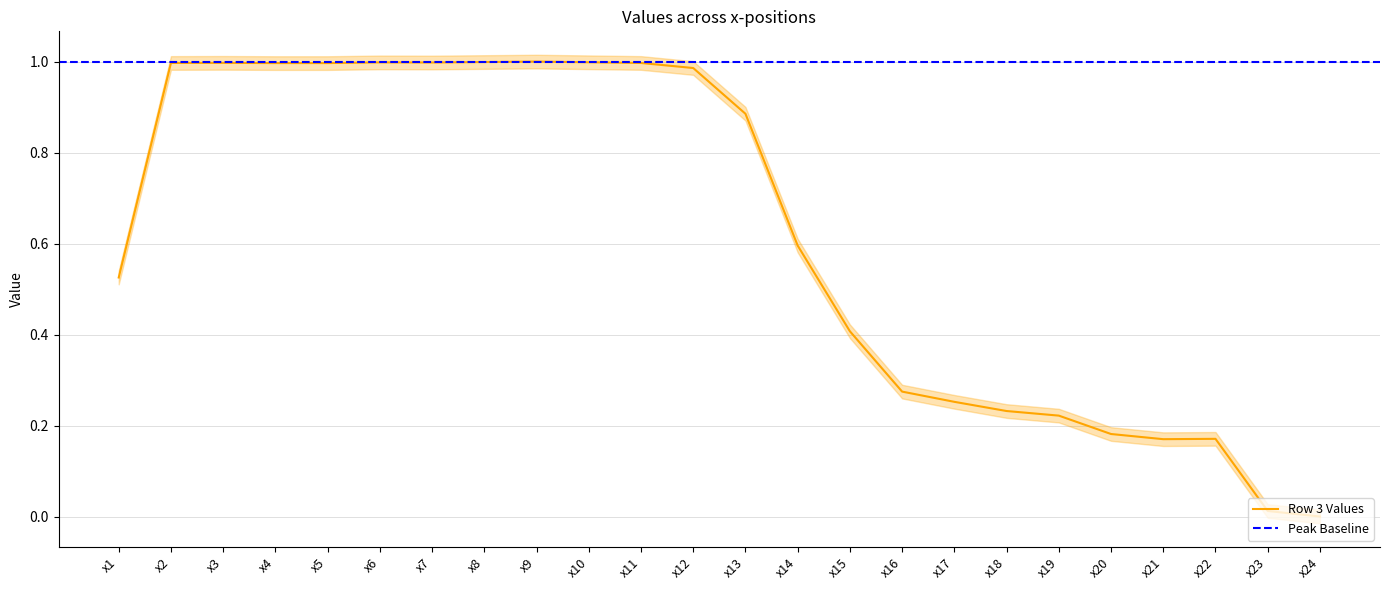

What is the value of the 9th point from the left?

1.0